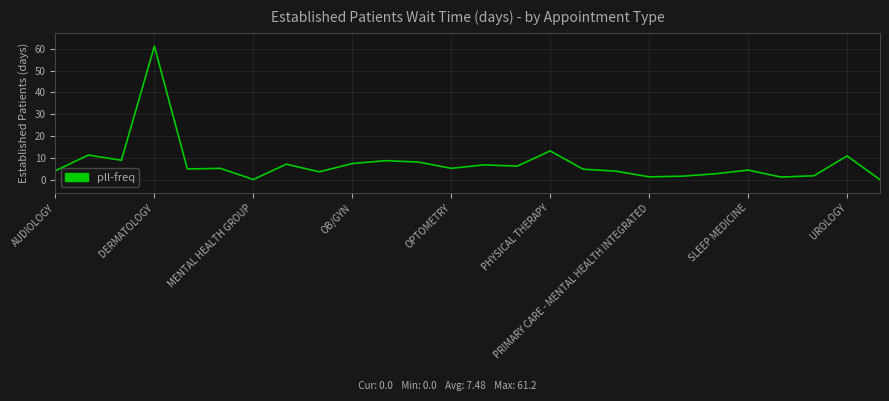

What is the difference between the maximum and minimum values?

61.2